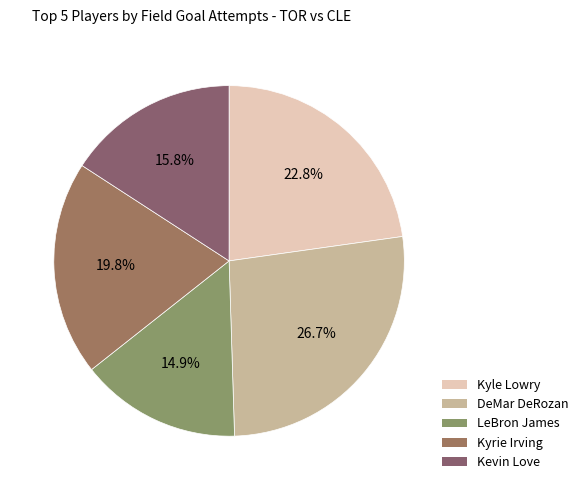

Combined, do Kyle Lowry and DeMar DeRozan account for over 50%?

No